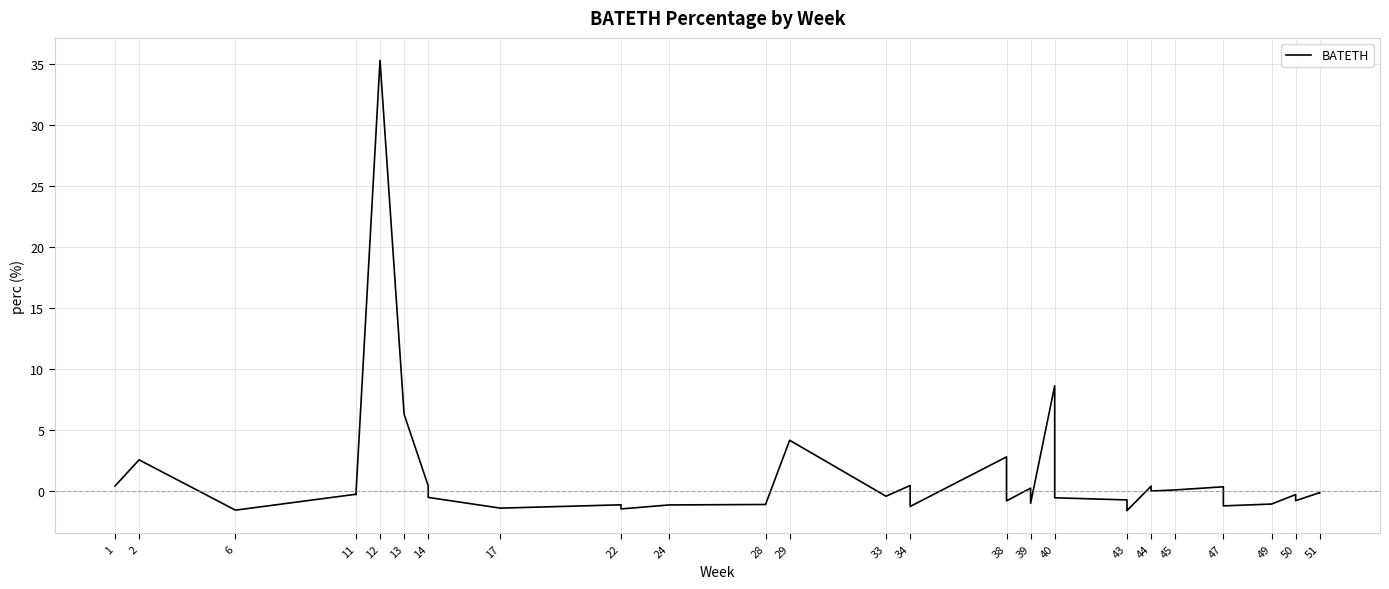

The value at 14 is -0.7. True or false?

False